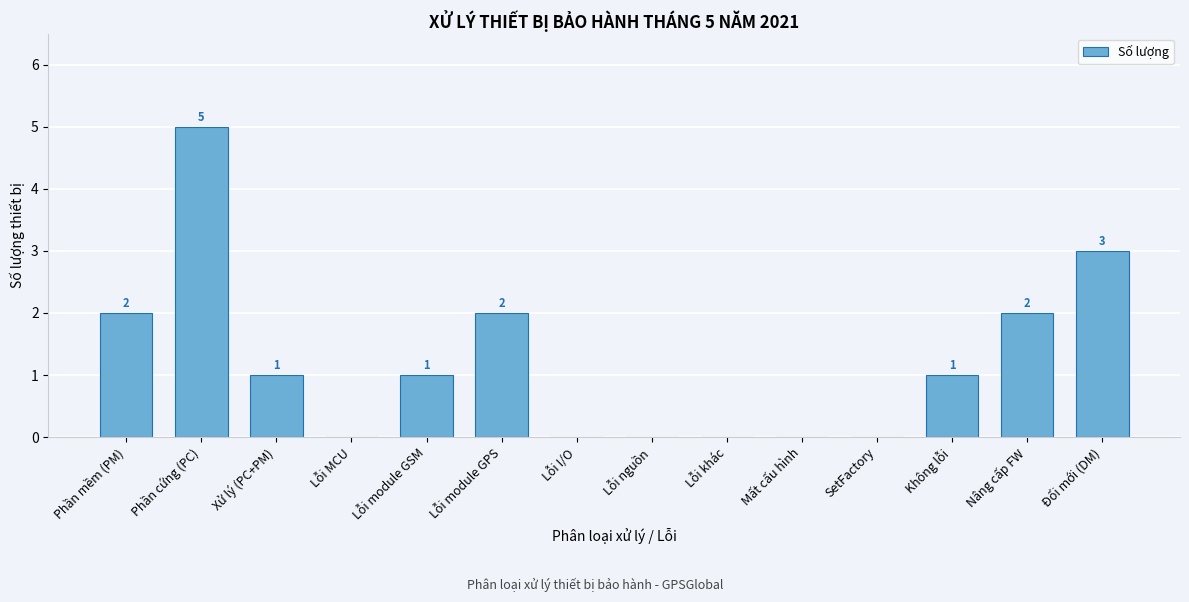

Reading right to left, extract all data points from this chart.

Đổi mới (DM)=3	Nâng cấp FW=2	Không lỗi=1	SetFactory=0	Mất cấu hình=0	Lỗi khác=0	Lỗi nguồn=0	Lỗi I/O=0	Lỗi module GPS=2	Lỗi module GSM=1	Lỗi MCU=0	Xử lý (PC+PM)=1	Phần cứng (PC)=5	Phần mềm (PM)=2